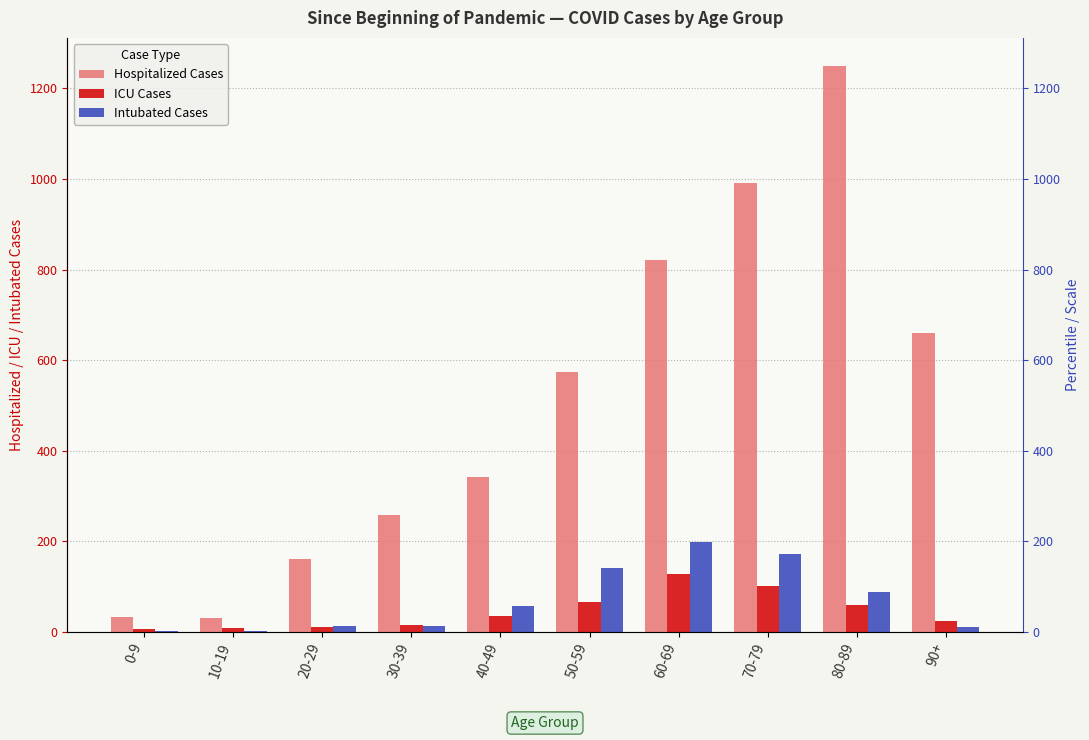

Does the chart contain any negative values?

No